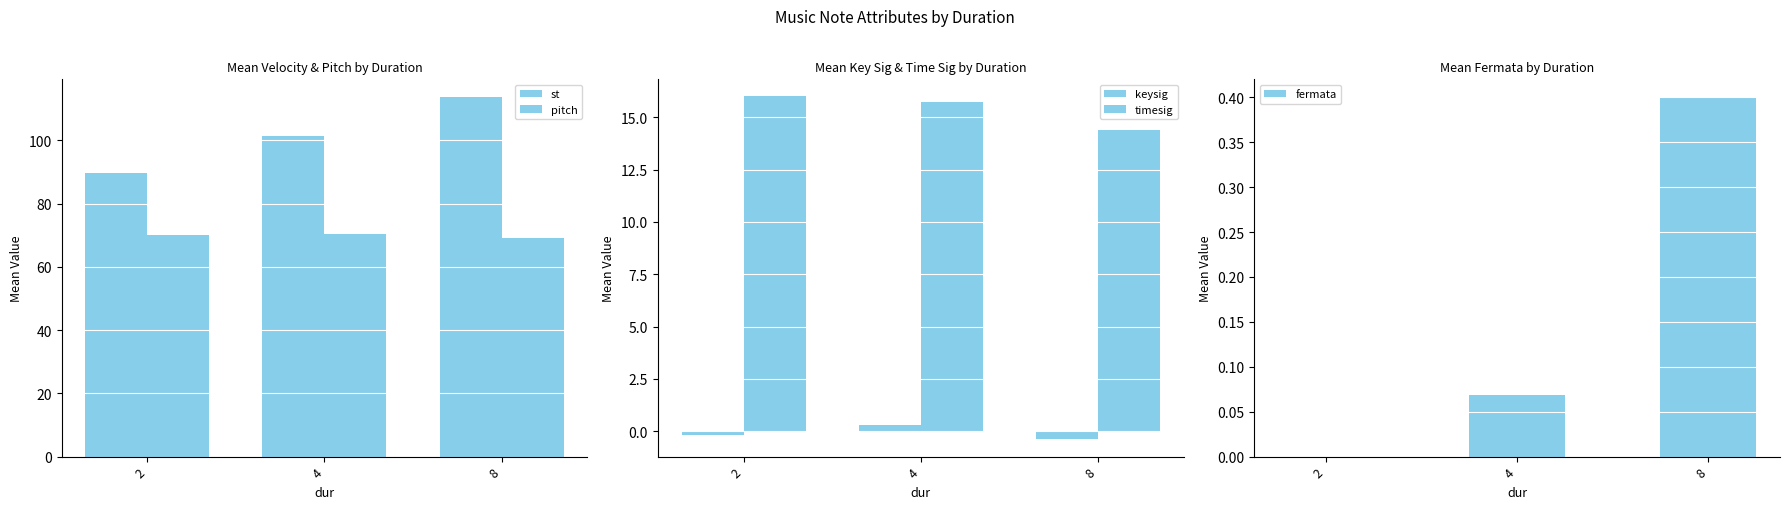

Reading left to right, transcribe all the data shown in this chart.

st: 89.7	101.5	113.6
pitch: 70.2	70.4	69.2
keysig: -0.2	0.3	-0.4
timesig: 16.0	15.7	14.4
fermata: 0.0	0.1	0.4